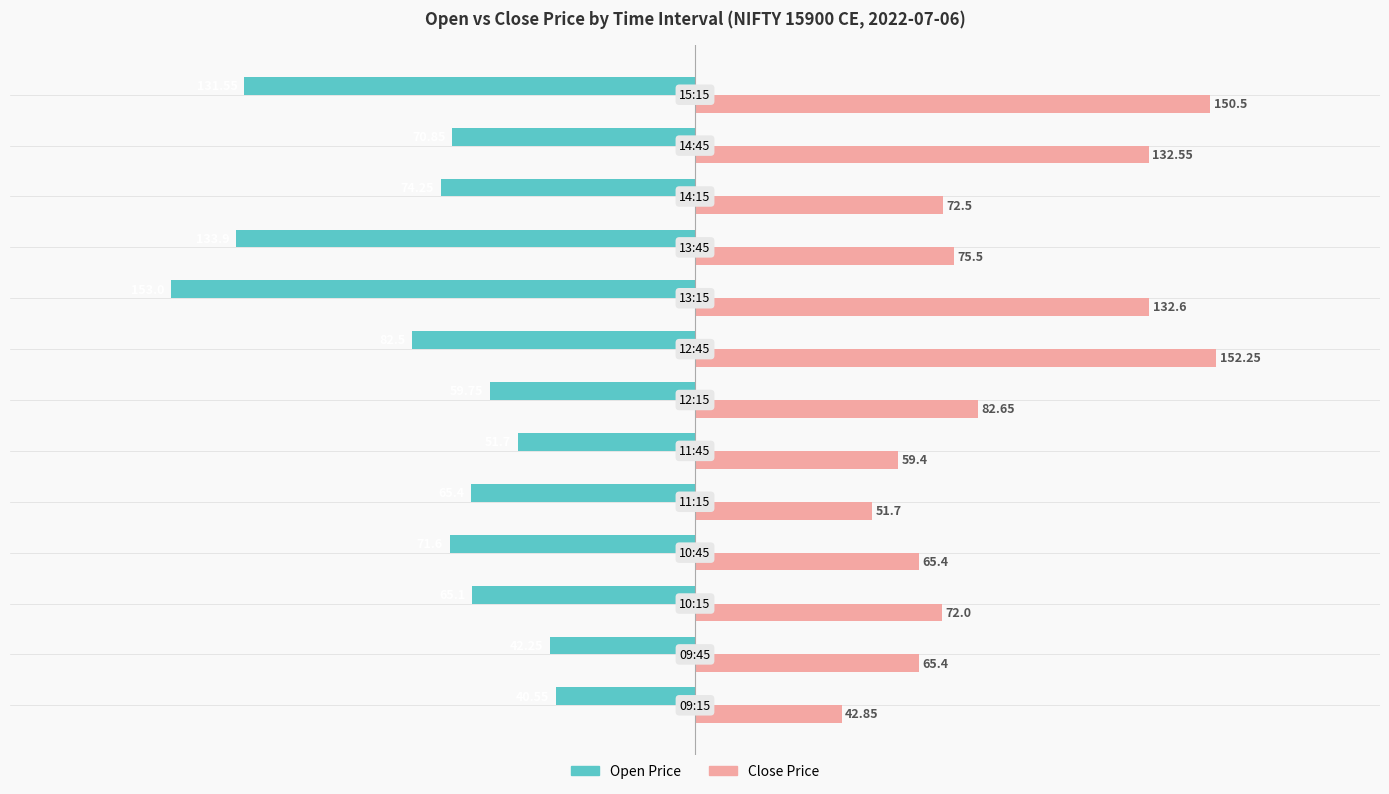

Which series has the widest spread of values?

Open Price